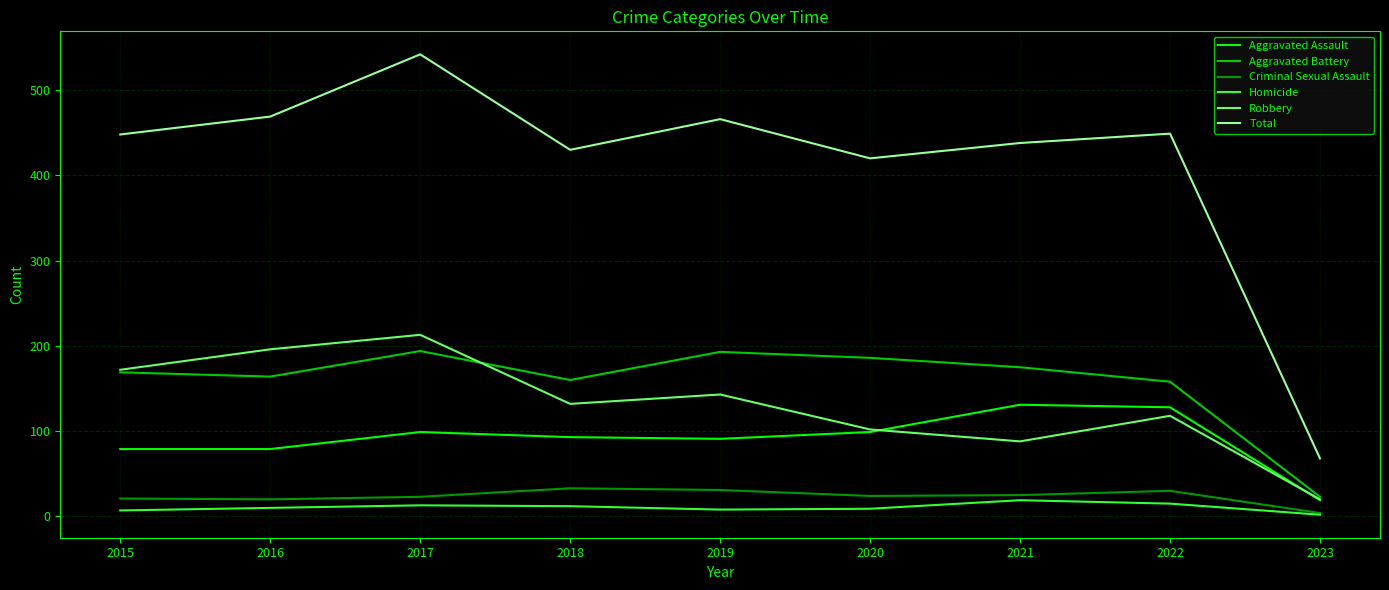

What is the total value across all series at 2021?

876